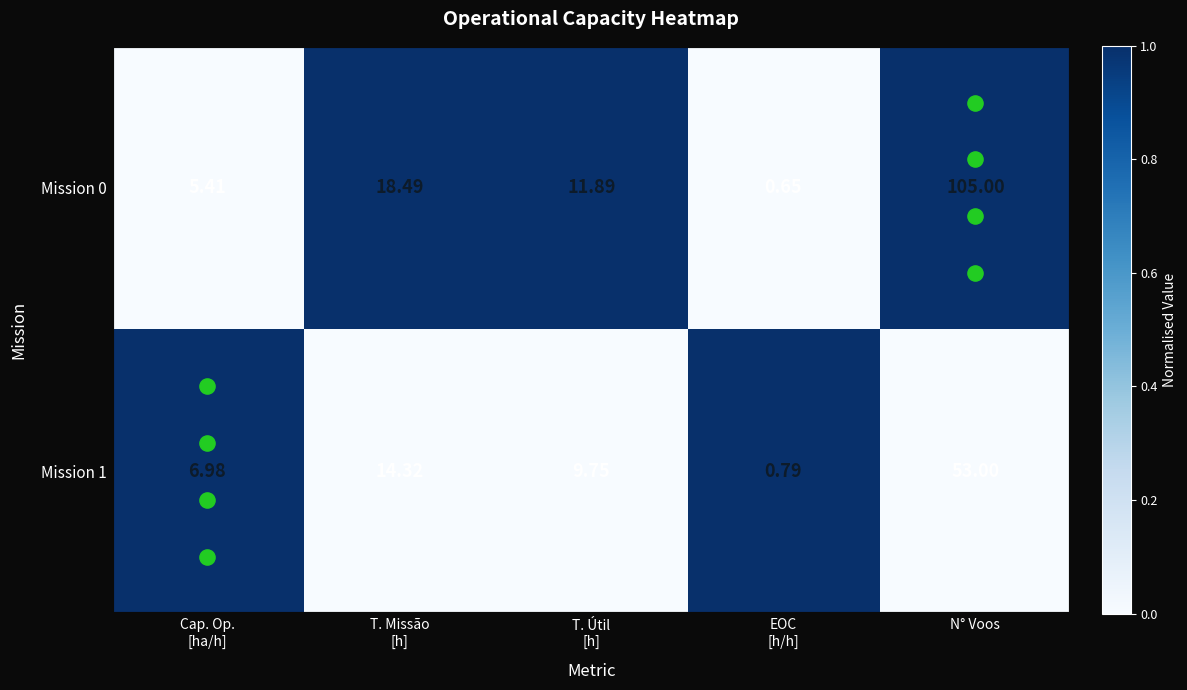

List the series in order of their overall mean, lowest first.

Mission 1, Mission 0